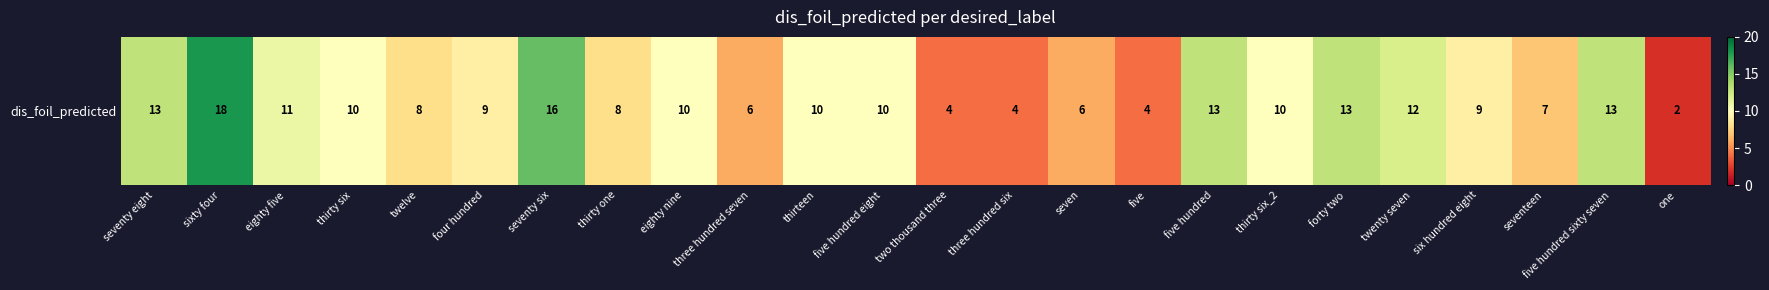

List the labels in order of value, largest first.

sixty four, seventy six, seventy eight, five hundred, forty two, five hundred sixty seven, twenty seven, eighty five, thirty six, eighty nine, thirteen, five hundred eight, thirty six_2, four hundred, six hundred eight, twelve, thirty one, seventeen, three hundred seven, seven, two thousand three, three hundred six, five, one